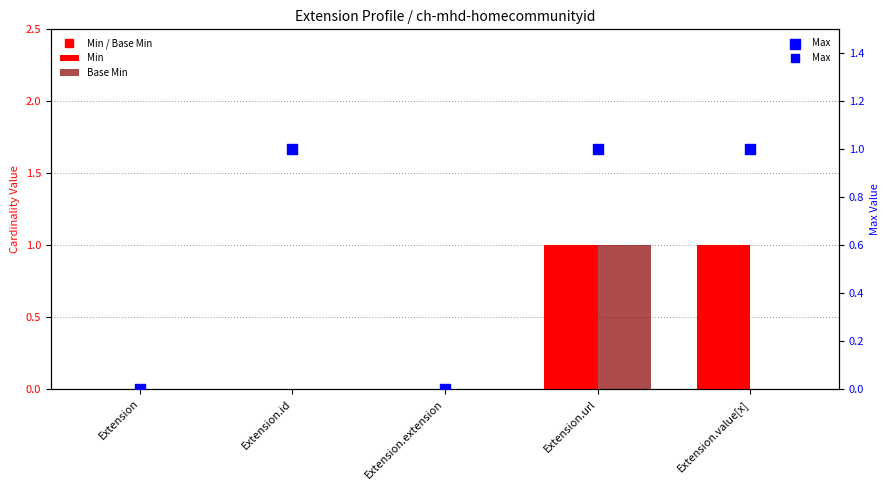

What is the total value across all series at Extension.value[x]?

2